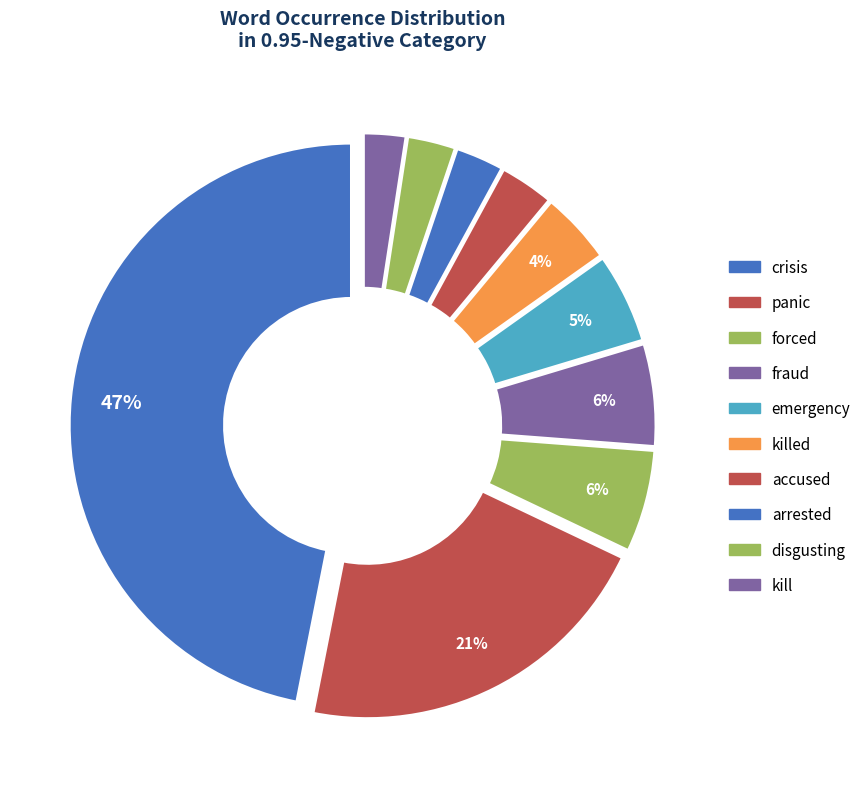

What is the largest slice in the pie chart?

crisis